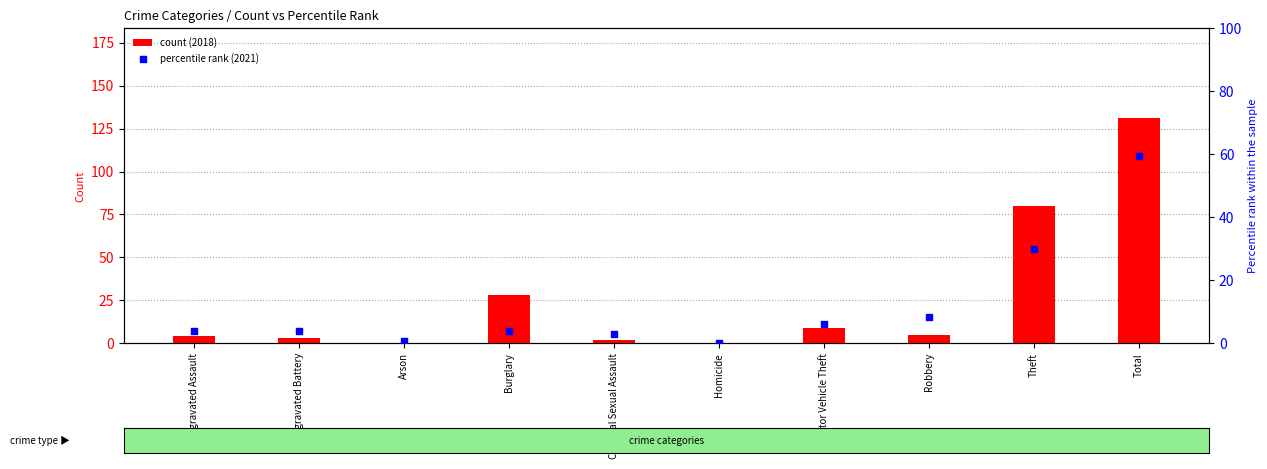

Which series reaches the minimum Y coordinate?

count (2018)